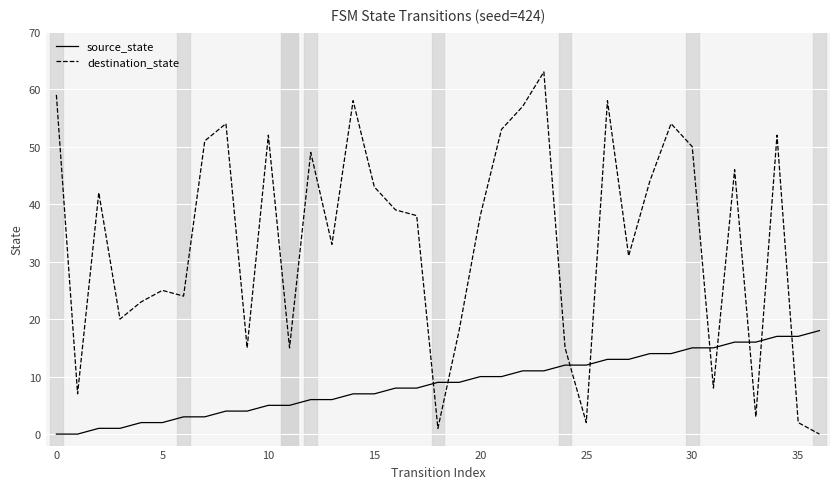

True or false: destination_state has more than 1 interior local peaks.

True